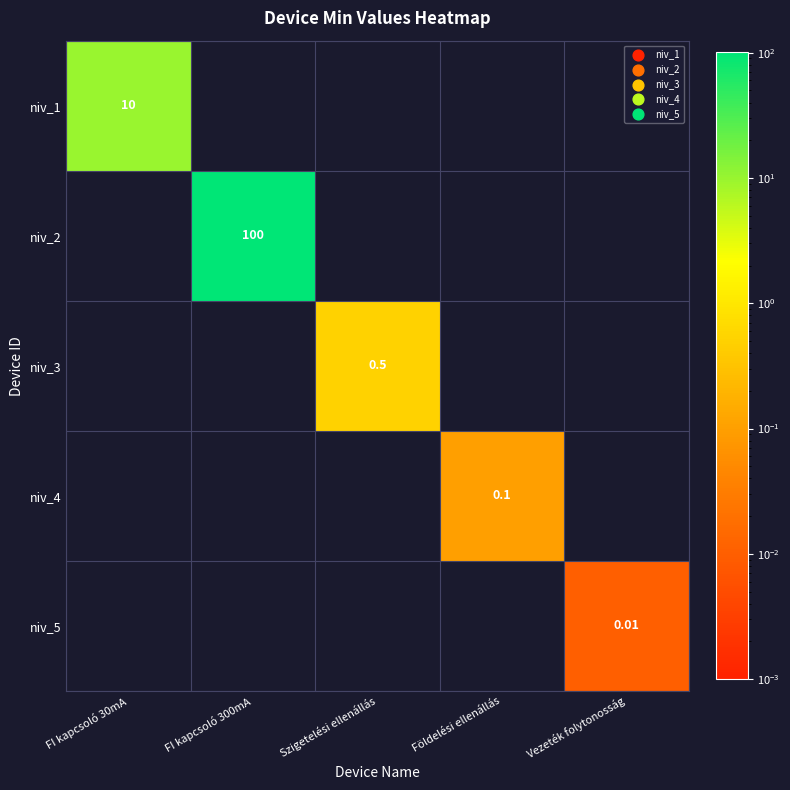

How many positive values does the niv_4 series have?

1